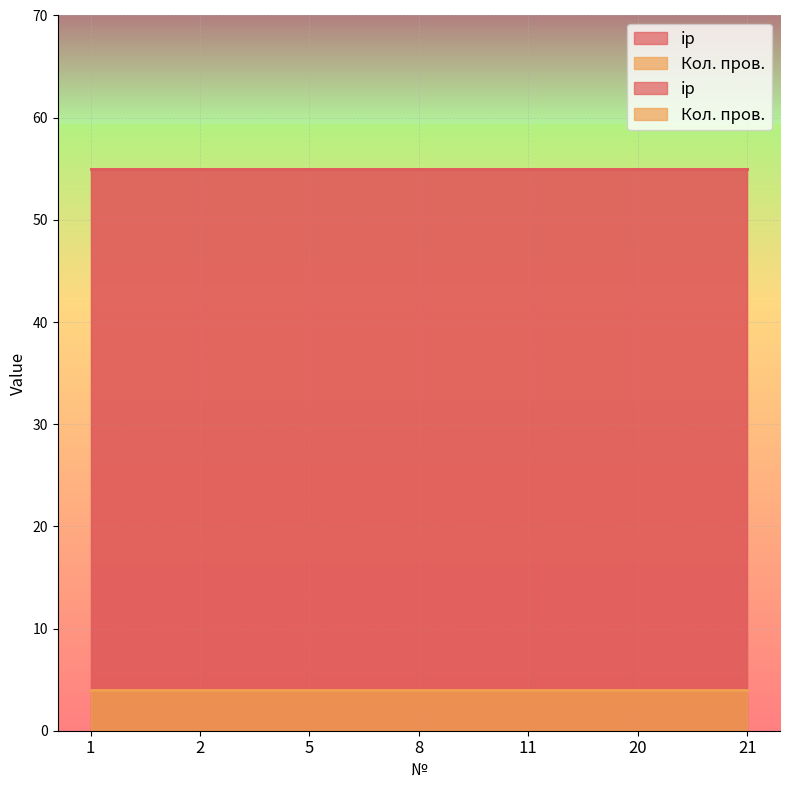

Rank the series by their maximum value, from lowest to highest.

Кол. пров., ip